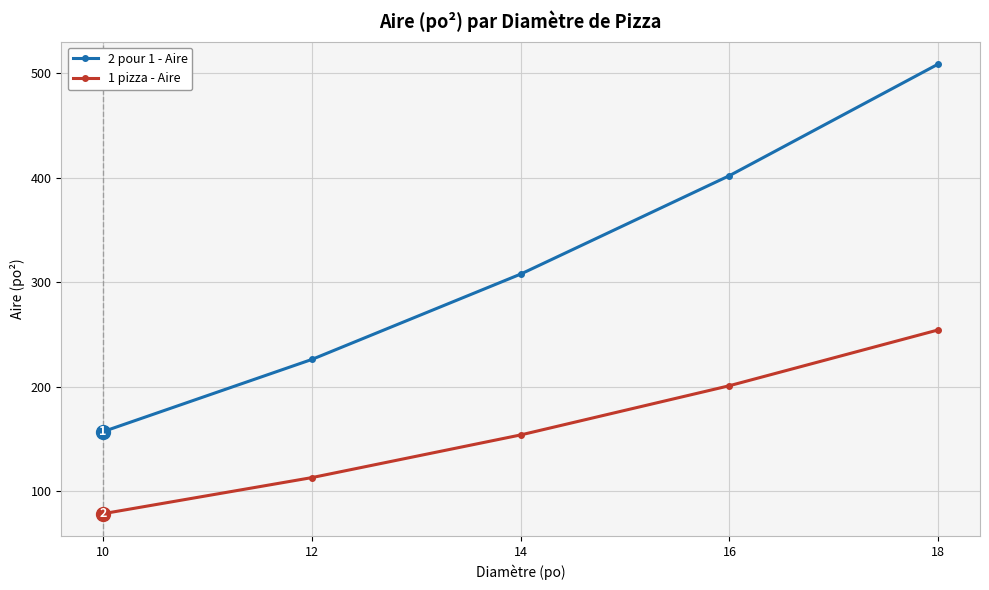

Which category has the highest value across all series?

18